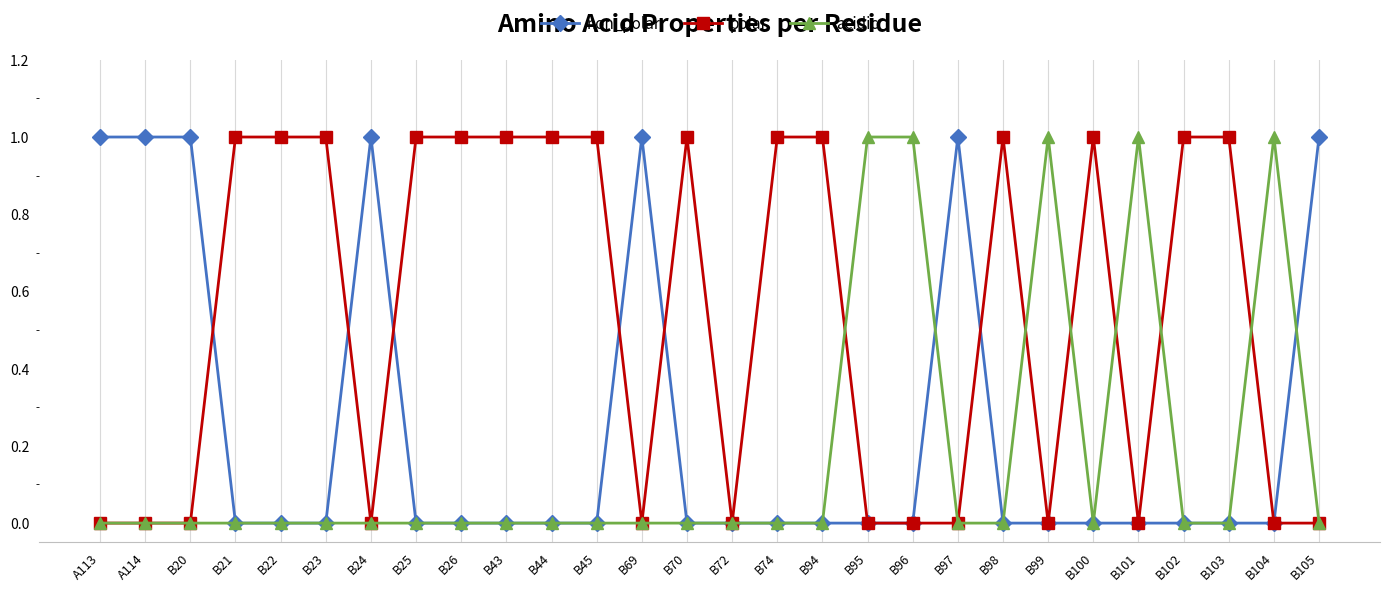

What position from the right is B43?

19